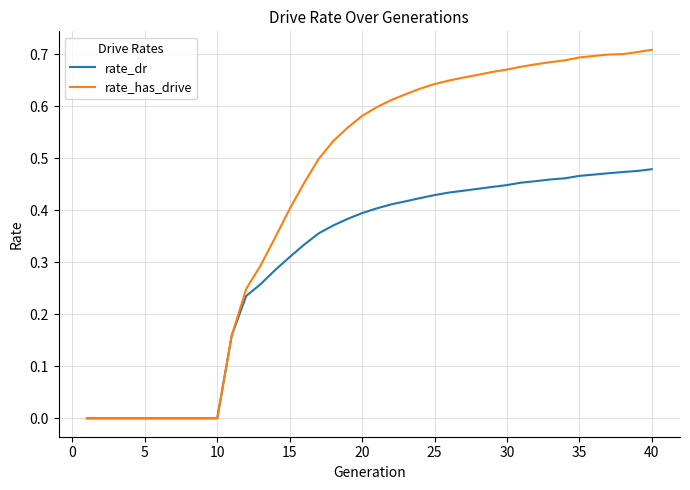

Rank the series by their maximum value, from lowest to highest.

rate_dr, rate_has_drive